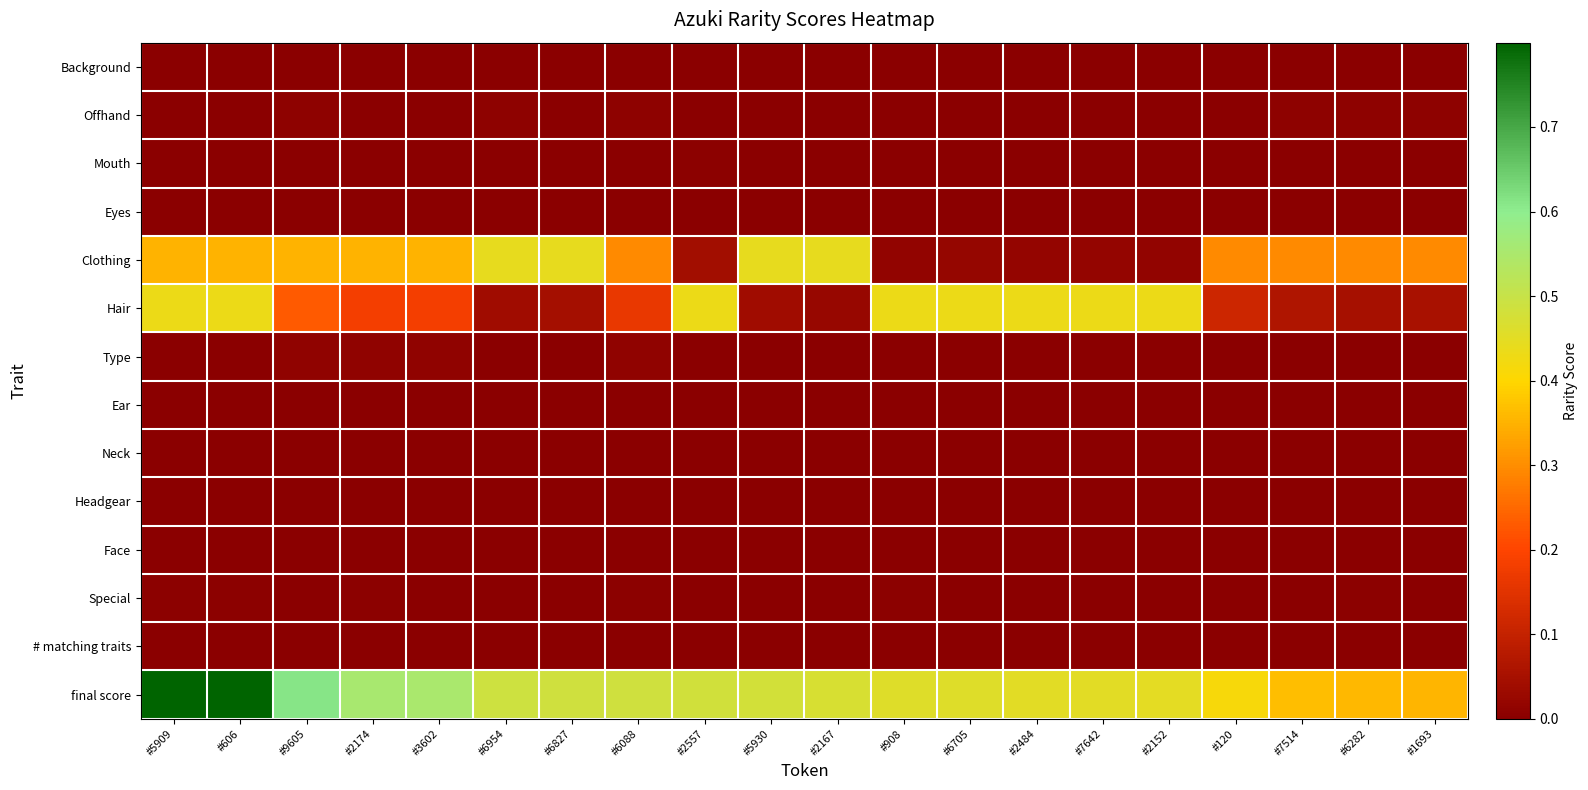

At which category is the sum across all series the highest?

#5909